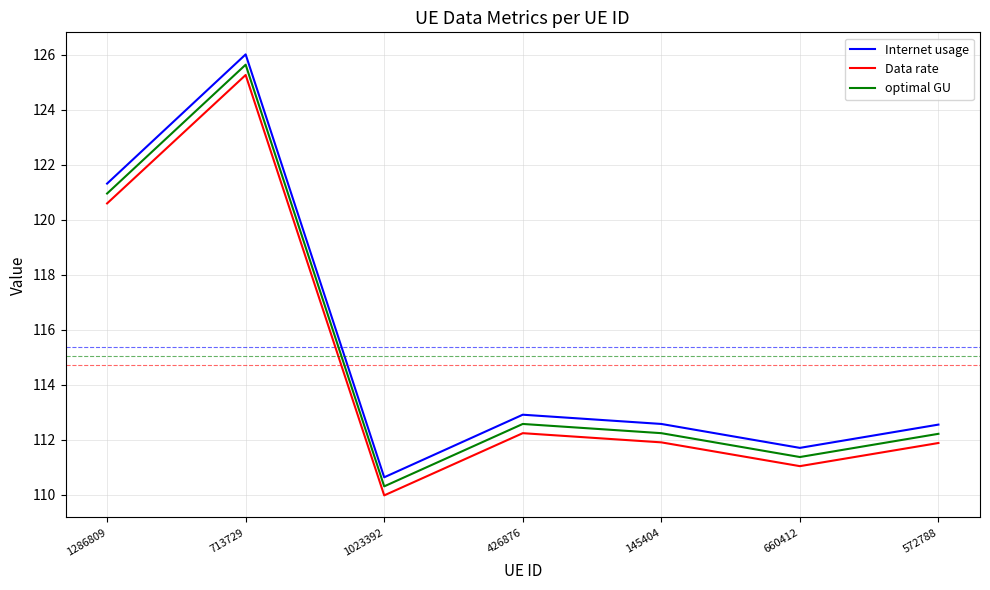

Is it true that Internet usage equals 66.4 at 145404?

False